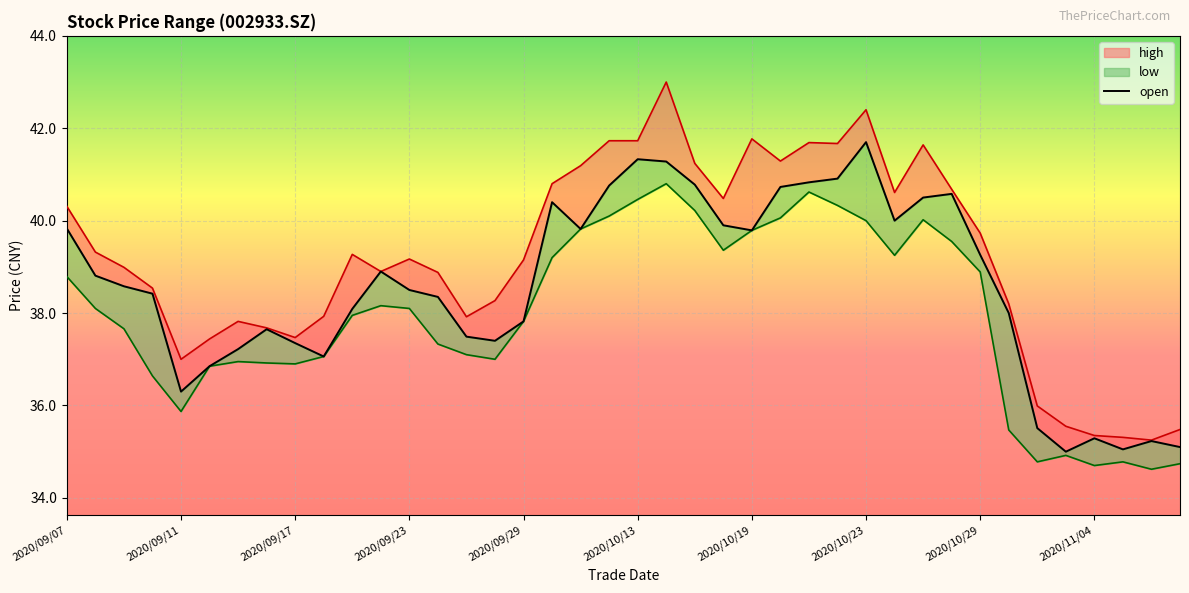

Does the chart display data point markers on the line(s)?

No